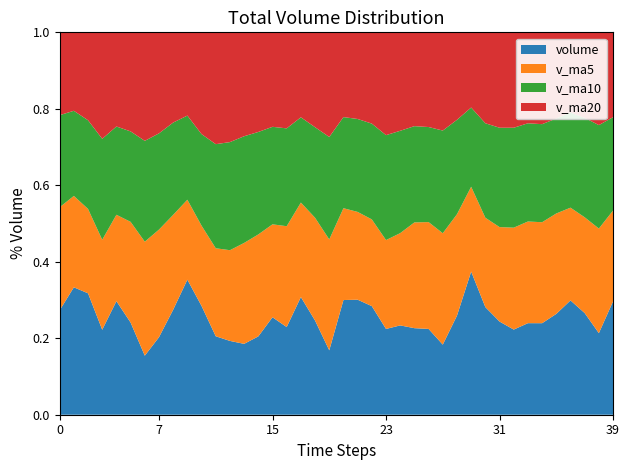

Reading left to right, transcribe all the data shown in this chart.

volume: 185581.0	240430.0	201114.8	114952.2	173889.0	131941.6	77095.4	110831.8	167615.2	233168.0	155492.2	102117.9	98662.6	100639.3	117120.3	154050.7	135939.0	208855.4	146238.7	89390.4	201490.7	192625.8	168868.9	117382.7	126292.3	129980.9	131895.4	102624.2	161702.2	268027.5	156870.4	126266.6	114947.1	128472.3	124825.1	145695.6	174058.0	140328.9	103714.8	161887.7
v_ma5: 183193.4	172465.5	139798.6	121742.0	132274.6	144130.4	148840.5	153845.0	151411.2	138016.0	114806.4	114518.1	121282.4	143320.9	152440.8	146894.8	156382.9	167720.2	159722.9	153951.7	161332.1	147030.1	134884.0	121635.1	130499.0	158846.0	164224.0	163098.2	165562.8	158916.8	130276.3	128041.4	137599.6	142676.0	137724.5	145137.0	141231.8	132241.5	132977.9	129735.1
v_ma10: 163661.9	160653.0	146821.8	136576.6	135145.3	129468.4	131679.3	137563.7	147366.1	145228.4	130850.6	135450.5	144501.3	151521.9	153196.3	154113.5	151706.5	151302.1	140679.0	142225.3	160089.1	155627.0	148991.1	143598.9	144707.9	144561.2	146132.6	150348.9	154119.4	148320.6	137706.6	134636.6	134920.5	137826.9	133729.8	137243.1	145005.8	137253.0	131515.4	133260.6
v_ma20: 147256.3	148051.8	145661.5	144049.2	144170.8	141790.9	141692.9	144432.9	144022.5	143726.9	145469.9	145538.8	146746.2	147560.4	148952.1	149337.3	148919.6	150825.5	147399.2	145273.0	148897.9	145131.8	141955.8	140712.9	139218.8	140902.1	145569.2	143801.0	142817.4	140790.6	132544.7	129293.1	128807.9	127635.3	125248.4	124503.6	121970.2	118070.9	117933.2	121176.0